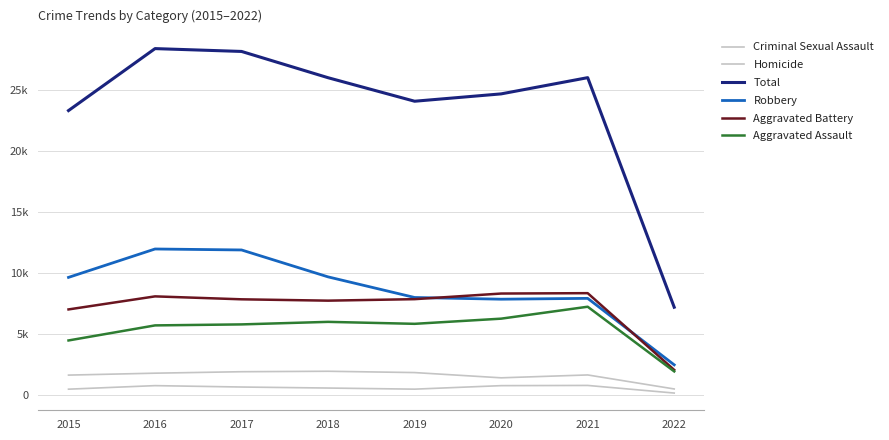

Does the chart have visible grid lines?

Yes